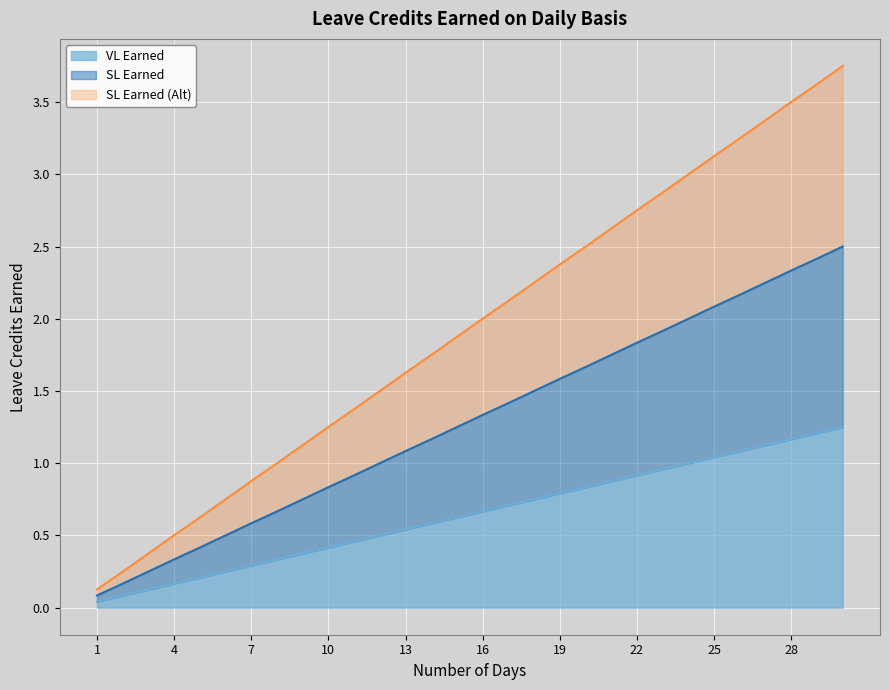

What value does the SL Earned (Alt) series have at 29?

3.6